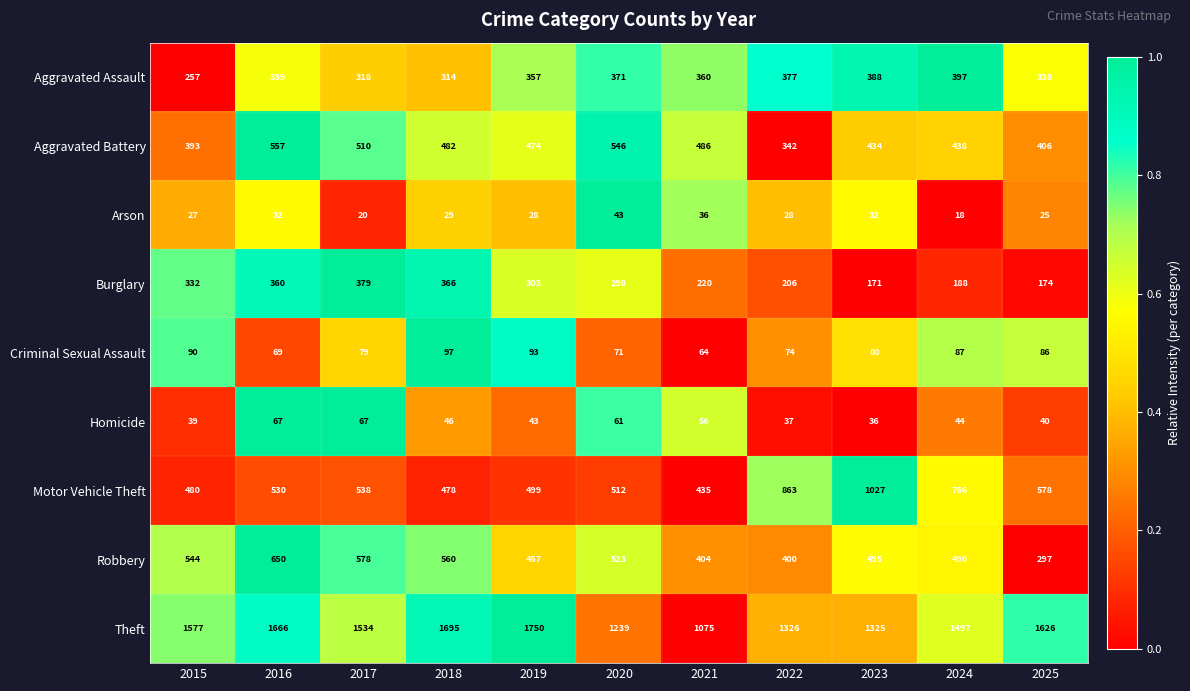

Which label corresponds to the smallest value in the chart?

2024